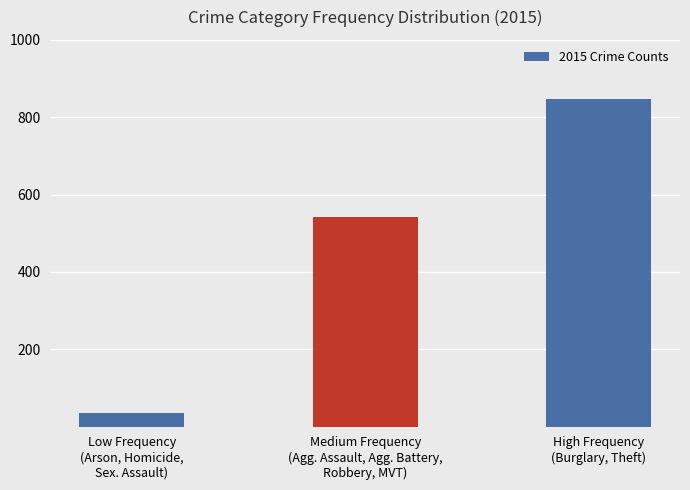

Reading right to left, transcribe all the data shown in this chart.

High Frequency
(Burglary, Theft)=847	Medium Frequency
(Agg. Assault, Agg. Battery,
Robbery, MVT)=541	Low Frequency
(Arson, Homicide,
Sex. Assault)=36